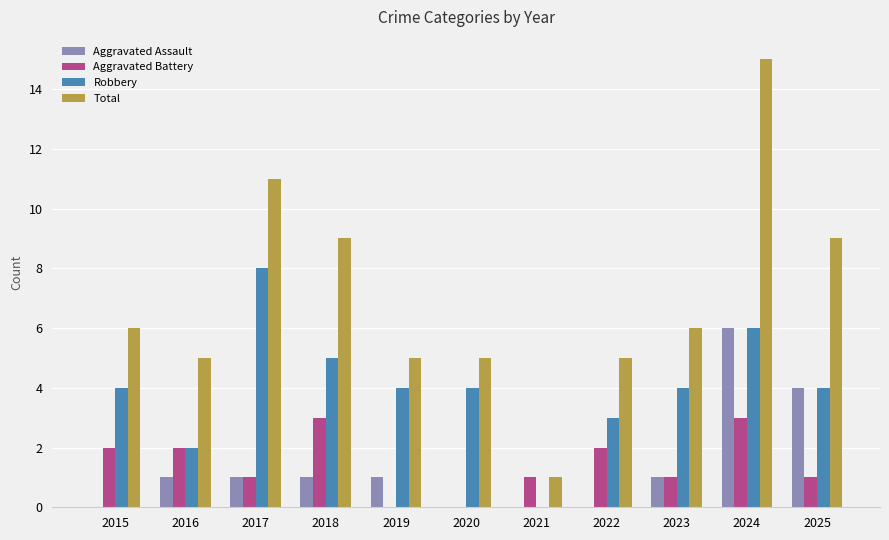

What is the maximum value shown in the chart?

15